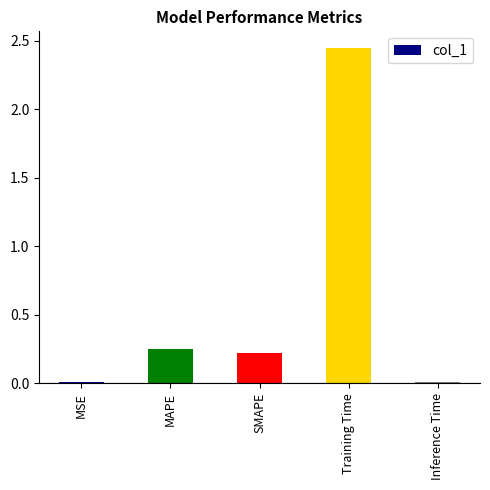

Is it true that the value at SMAPE is 0.2?

True